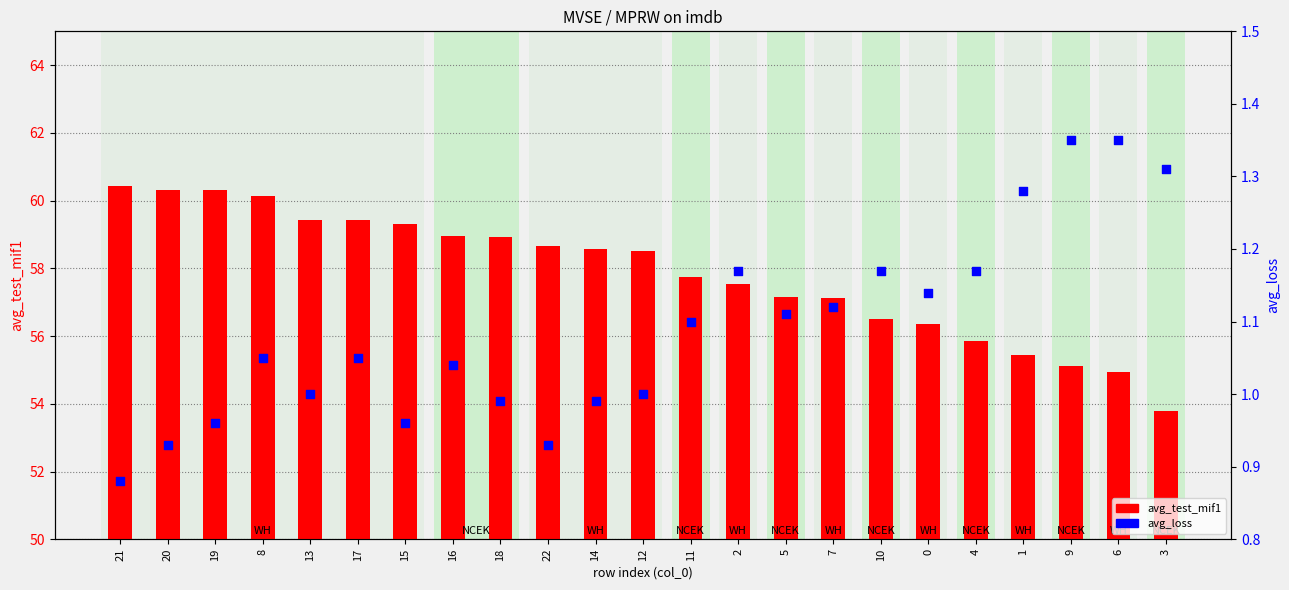

At which category is the sum across all series the highest?

21